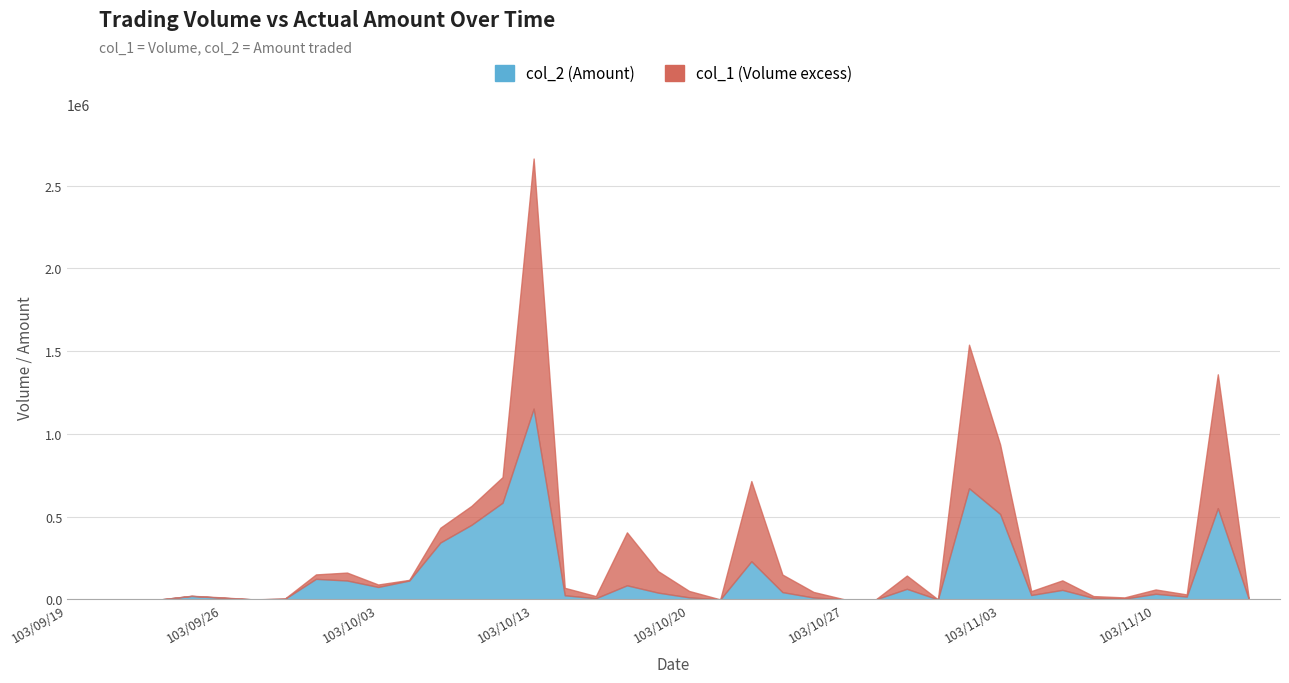

Which series has the largest range (max minus min)?

col_1